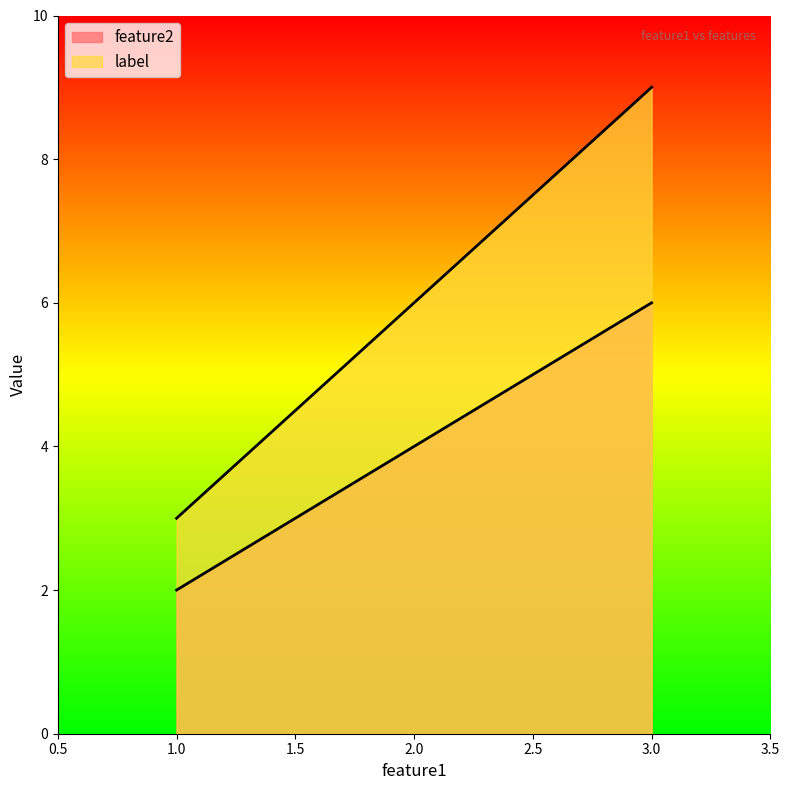

At how many categories does at least one series exceed 6?

1